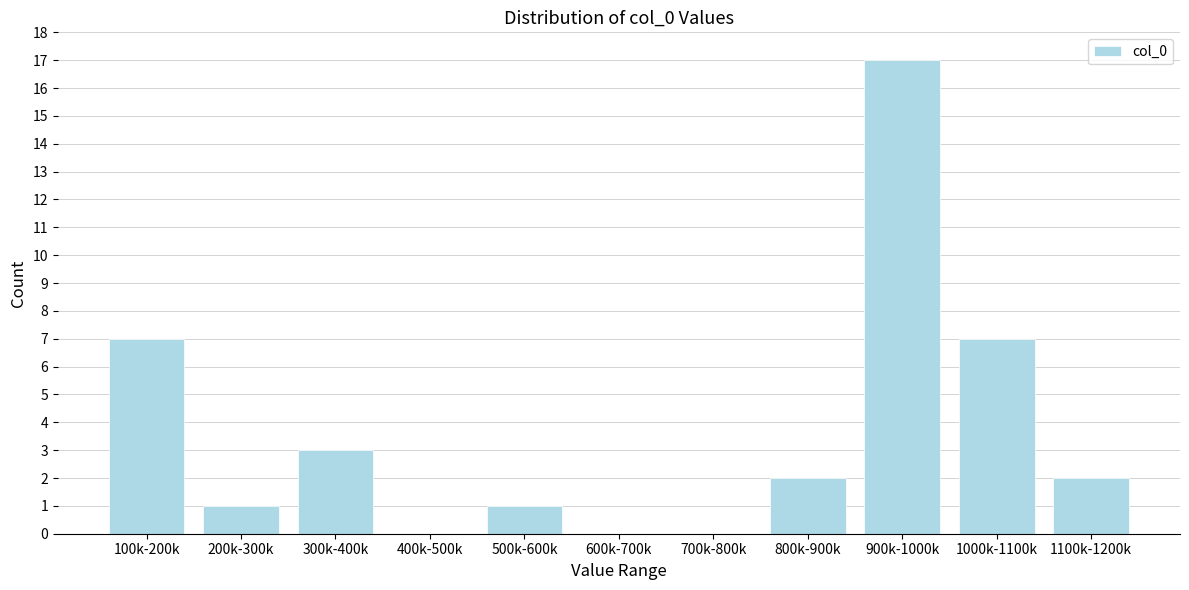

Reading left to right, transcribe all the data shown in this chart.

100k-200k=7	200k-300k=1	300k-400k=3	400k-500k=0	500k-600k=1	600k-700k=0	700k-800k=0	800k-900k=2	900k-1000k=17	1000k-1100k=7	1100k-1200k=2